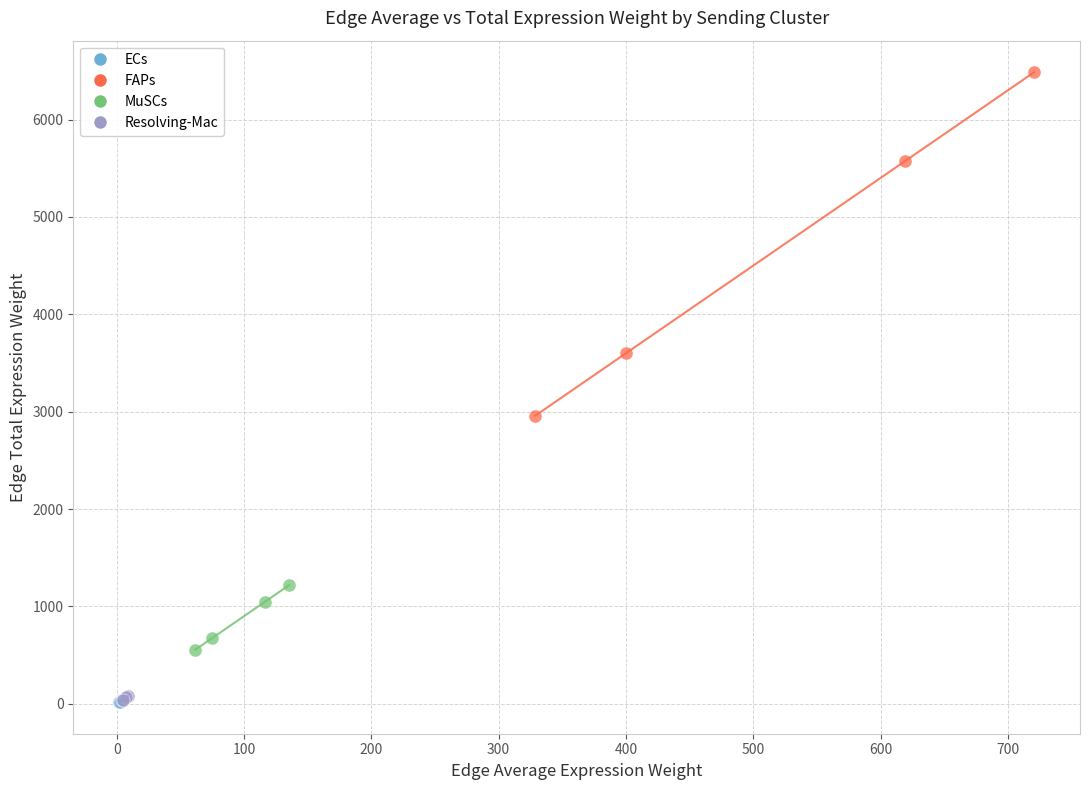

Which series contains the highest Y value?

FAPs